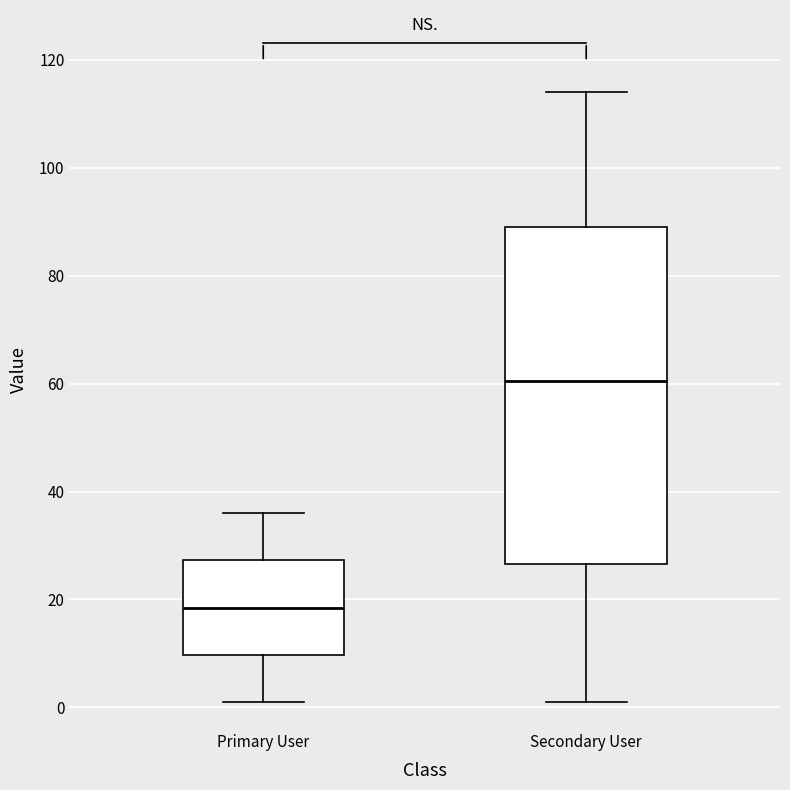

Where does the median line of the box for Primary User sit on the y-axis? The values are not printed on the chart, so give them approximately, as read against the axis.

18